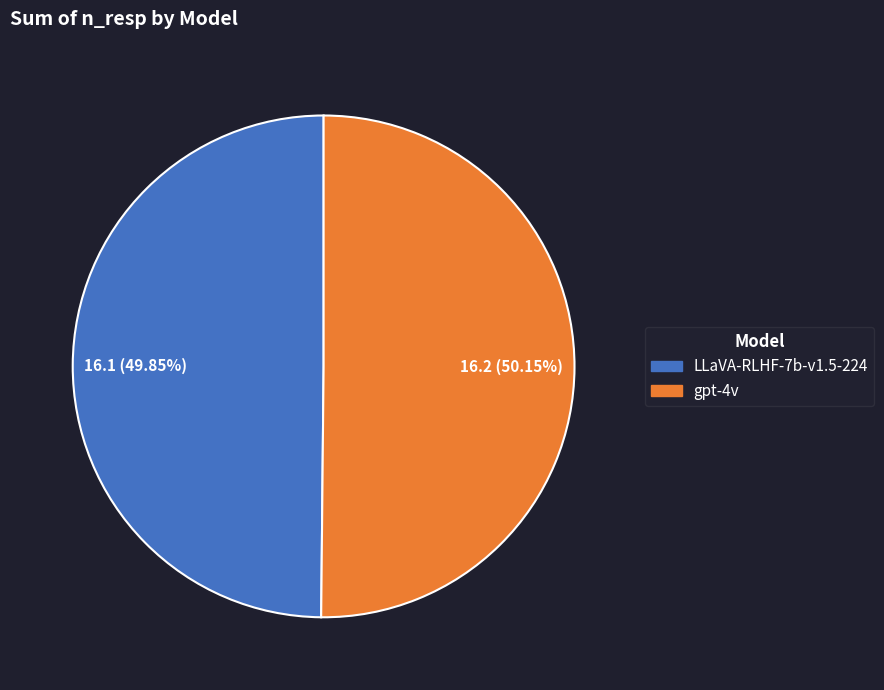

Is the sum of gpt-4v and LLaVA-RLHF-7b-v1.5-224 greater than half?

Yes